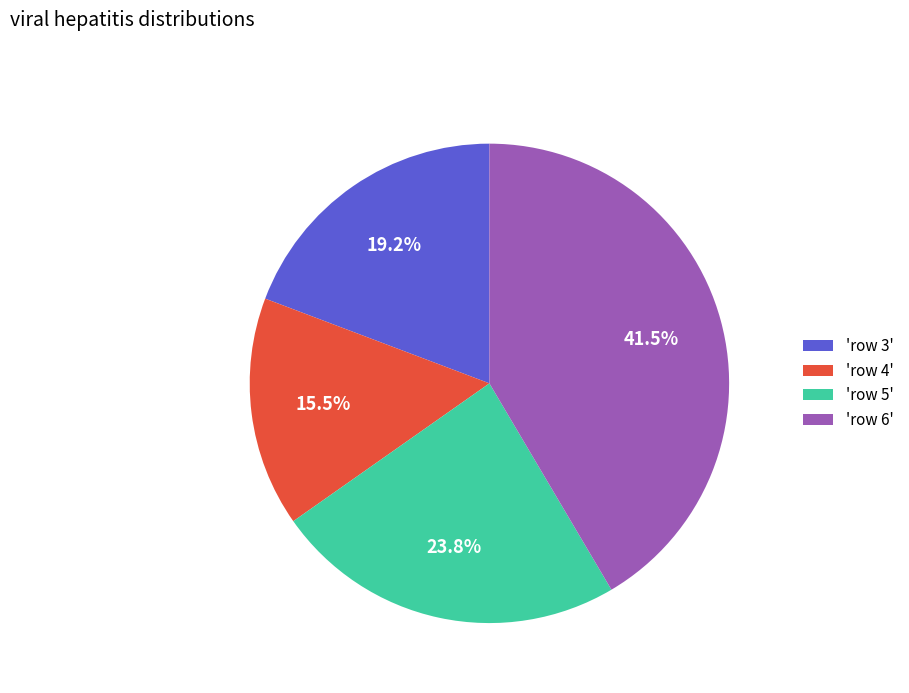

Approximately how many times larger is the value at 'row 5' compared to 'row 4'?

1.5